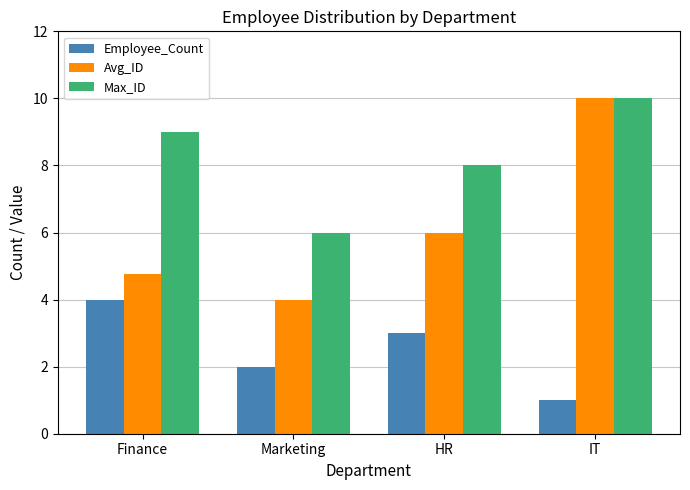

At how many categories does at least one series exceed 1?

4